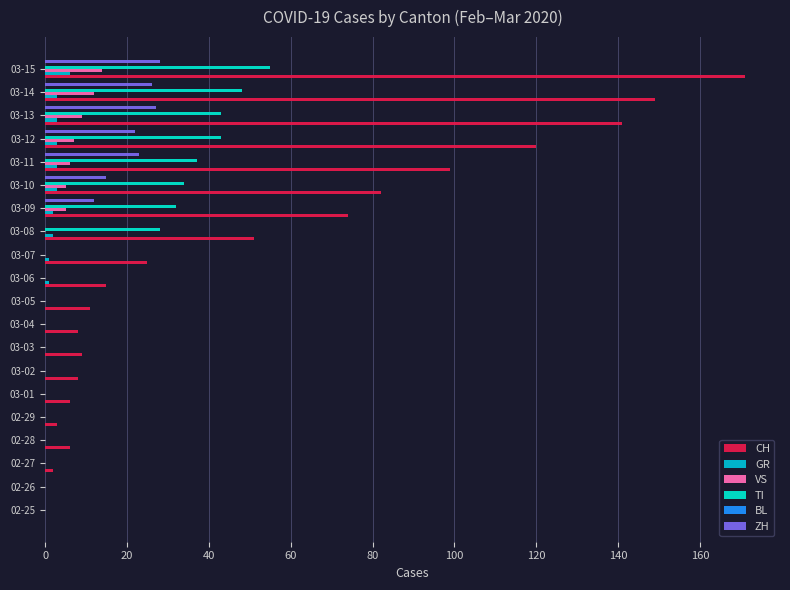

Between 02-27 and 03-15, which series saw the biggest shift?

CH